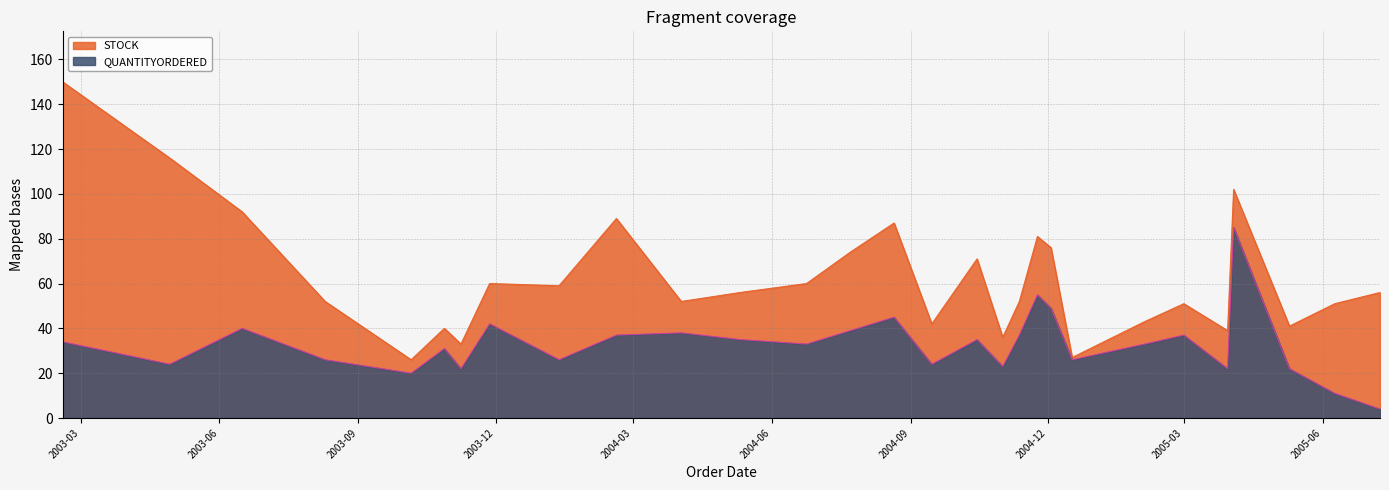

Which series has the largest total across all categories?

STOCK